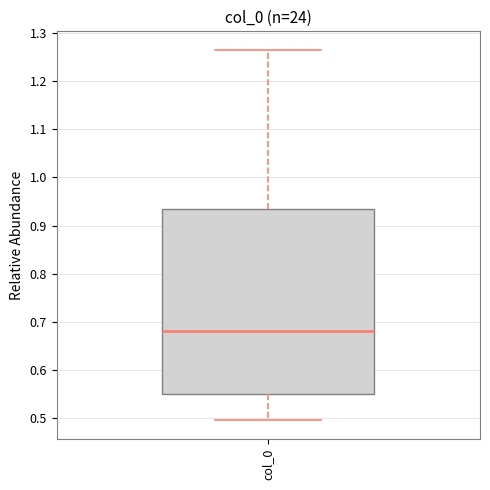

Read this box plot against the y-axis: the position of the median line, the range covered by the box, and the ends of both whiskers. The values are not printed on the chart, so give them approximately, as read against the axis.

median 0.68, box 0.55 to 0.93, whiskers 0.50 to 1.26